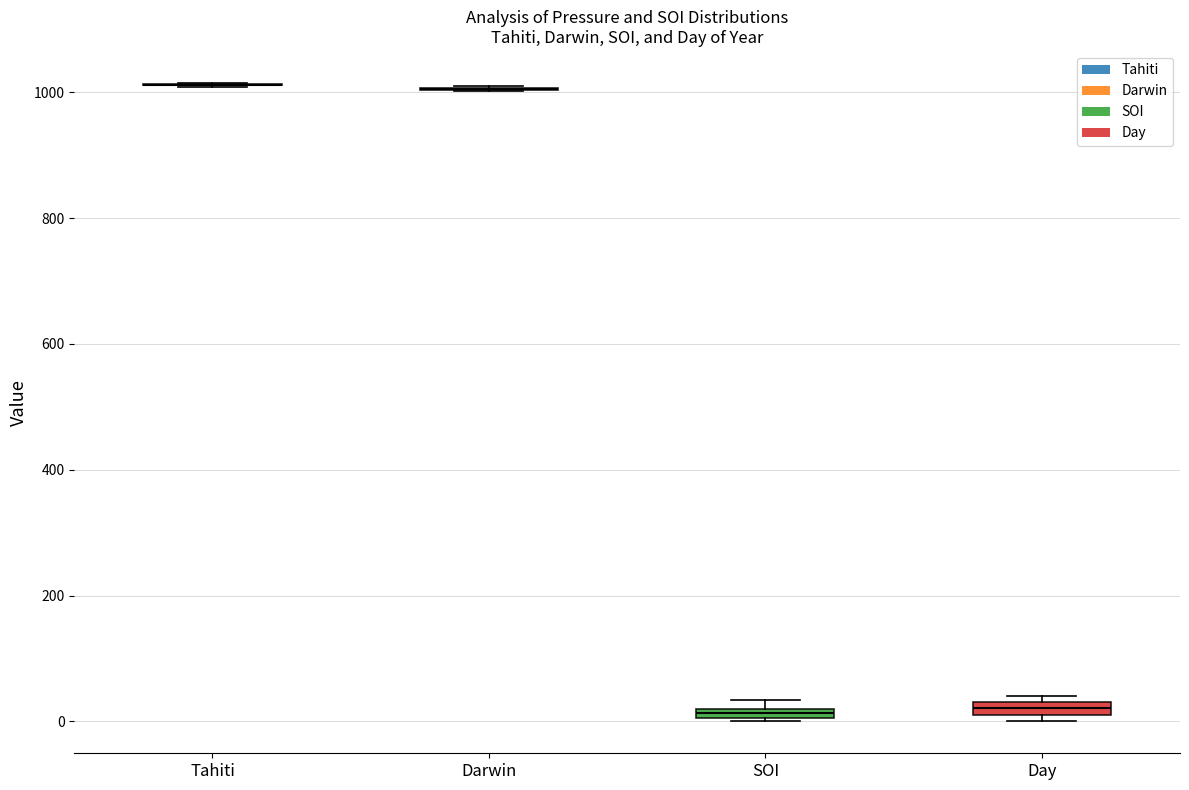

Where is the lower edge of the box for Day on the y-axis? The values are not printed on the chart, so give them approximately, as read against the axis.

20